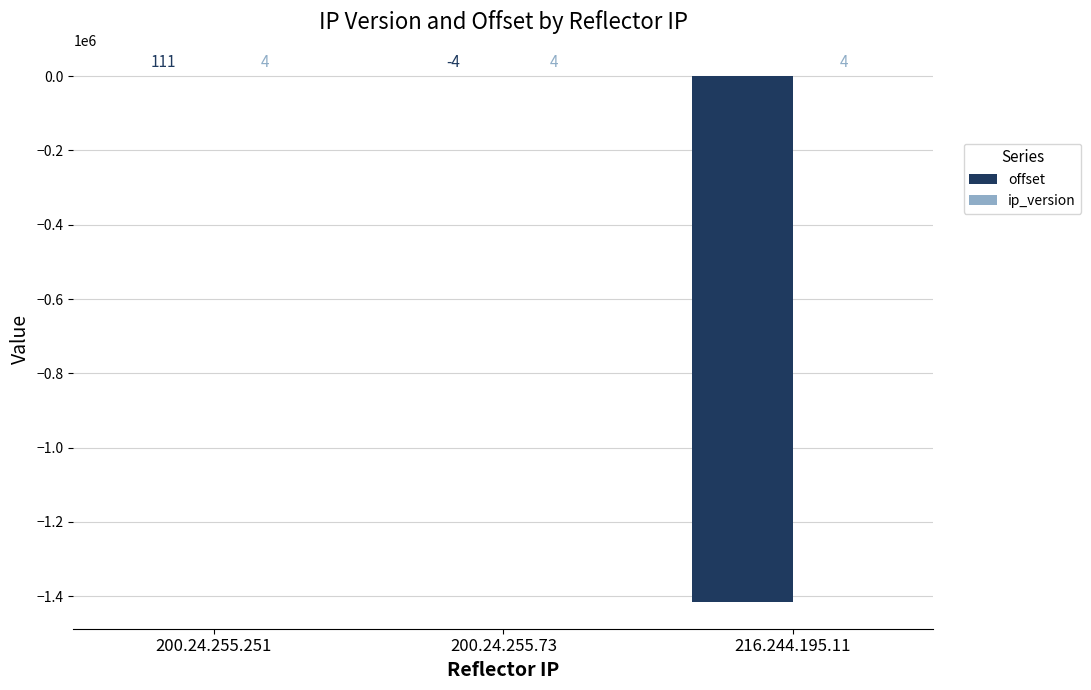

At which category is the sum across all series the highest?

200.24.255.251